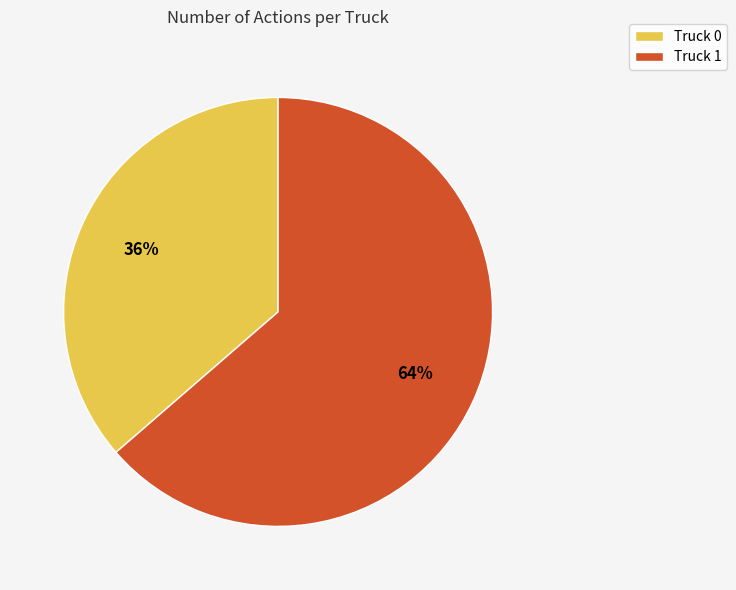

How many slices are in this pie chart?

2